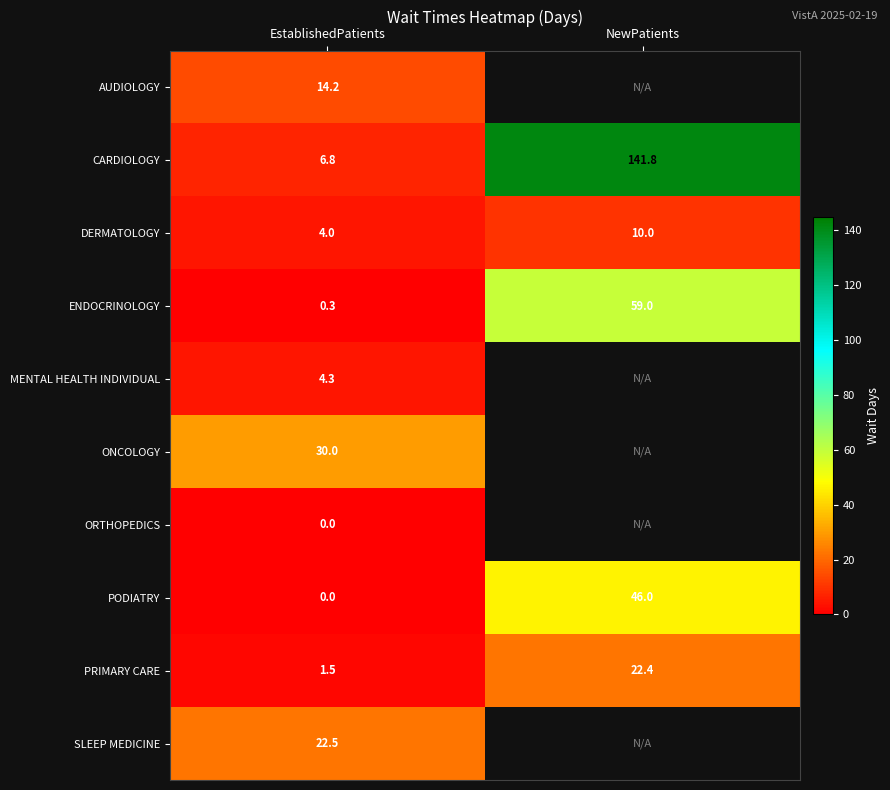

The DERMATOLOGY series shows 10.0 at NewPatients. True or false?

True